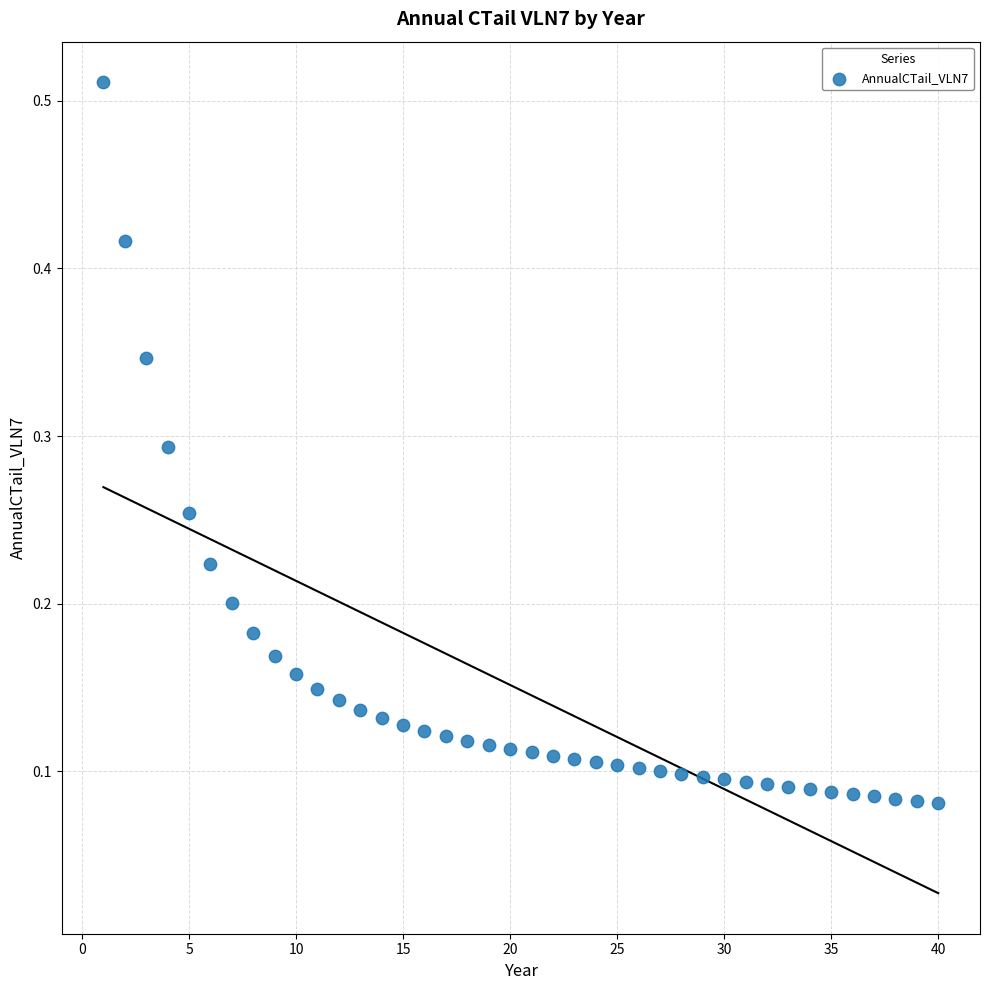

What is the range of X values (max minus min)?

39.0